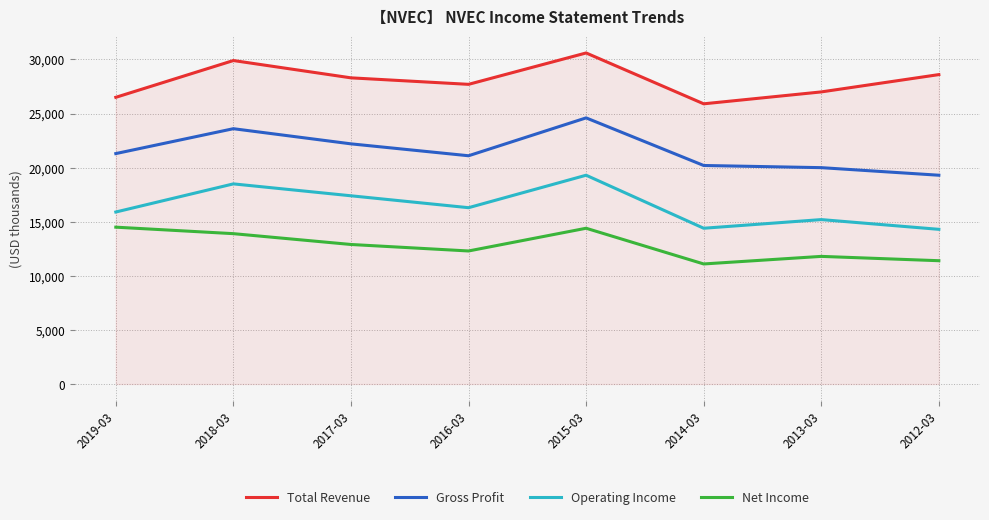

List the series in order of their overall mean, lowest first.

Net Income, Operating Income, Gross Profit, Total Revenue